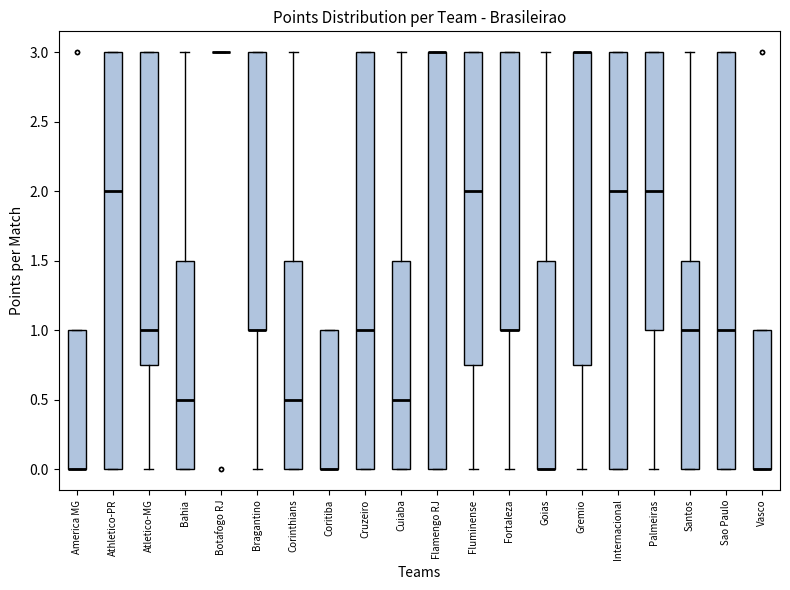

Reading left to right, transcribe this box plot: for each box, give where its median line is, the range the box spans, and where its two whiskers end, as read against the y-axis. The values are not printed on the chart, so give them approximately, as read against the axis.

America MG: median 0.00 (drawn on the box's lower edge), box 0.00 to 1.00, whiskers 0.00 to 1.00
Athletico-PR: median 2.00, box 0.00 to 3.00, whiskers 0.00 to 3.00
Atletico-MG: median 1.00, box 0.75 to 3.00, whiskers 0.00 to 3.00
Bahia: median 0.50, box 0.00 to 1.50, whiskers 0.00 to 3.00
Botafogo RJ: box collapsed to a line at 3.00, whiskers 3.00 to 3.00
Bragantino: median 1.00 (drawn on the box's lower edge), box 1.00 to 3.00, whiskers 0.00 to 3.00
Corinthians: median 0.50, box 0.00 to 1.50, whiskers 0.00 to 3.00
Coritiba: median 0.00 (drawn on the box's lower edge), box 0.00 to 1.00, whiskers 0.00 to 1.00
Cruzeiro: median 1.00, box 0.00 to 3.00, whiskers 0.00 to 3.00
Cuiaba: median 0.50, box 0.00 to 1.50, whiskers 0.00 to 3.00
Flamengo RJ: median 3.00 (drawn on the box's upper edge), box 0.00 to 3.00, whiskers 0.00 to 3.00
Fluminense: median 2.00, box 0.75 to 3.00, whiskers 0.00 to 3.00
Fortaleza: median 1.00 (drawn on the box's lower edge), box 1.00 to 3.00, whiskers 0.00 to 3.00
Goias: median 0.00 (drawn on the box's lower edge), box 0.00 to 1.50, whiskers 0.00 to 3.00
Gremio: median 3.00 (drawn on the box's upper edge), box 0.75 to 3.00, whiskers 0.00 to 3.00
Internacional: median 2.00, box 0.00 to 3.00, whiskers 0.00 to 3.00
Palmeiras: median 2.00, box 1.00 to 3.00, whiskers 0.00 to 3.00
Santos: median 1.00, box 0.00 to 1.50, whiskers 0.00 to 3.00
Sao Paulo: median 1.00, box 0.00 to 3.00, whiskers 0.00 to 3.00
Vasco: median 0.00 (drawn on the box's lower edge), box 0.00 to 1.00, whiskers 0.00 to 1.00